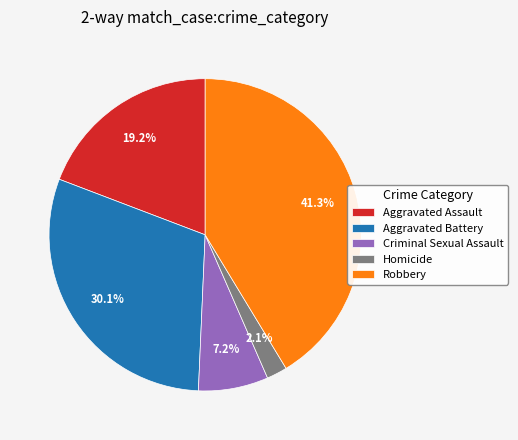

Which category has the biggest portion of the pie?

Robbery